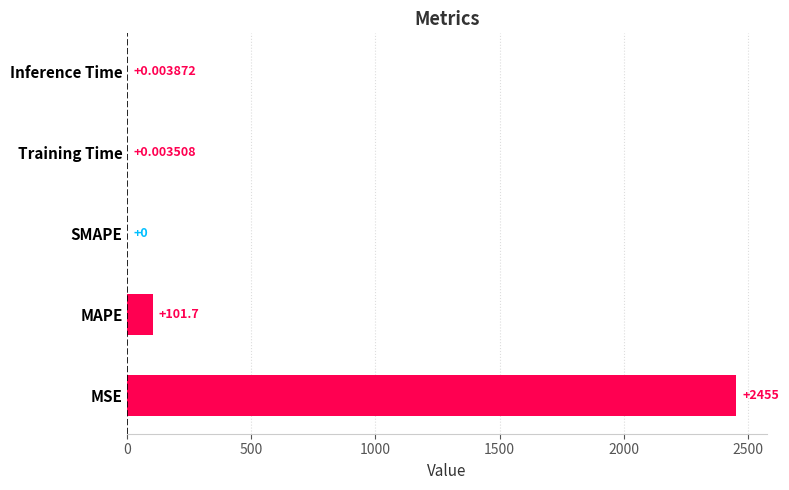

Count the number of values greater than 0.

4